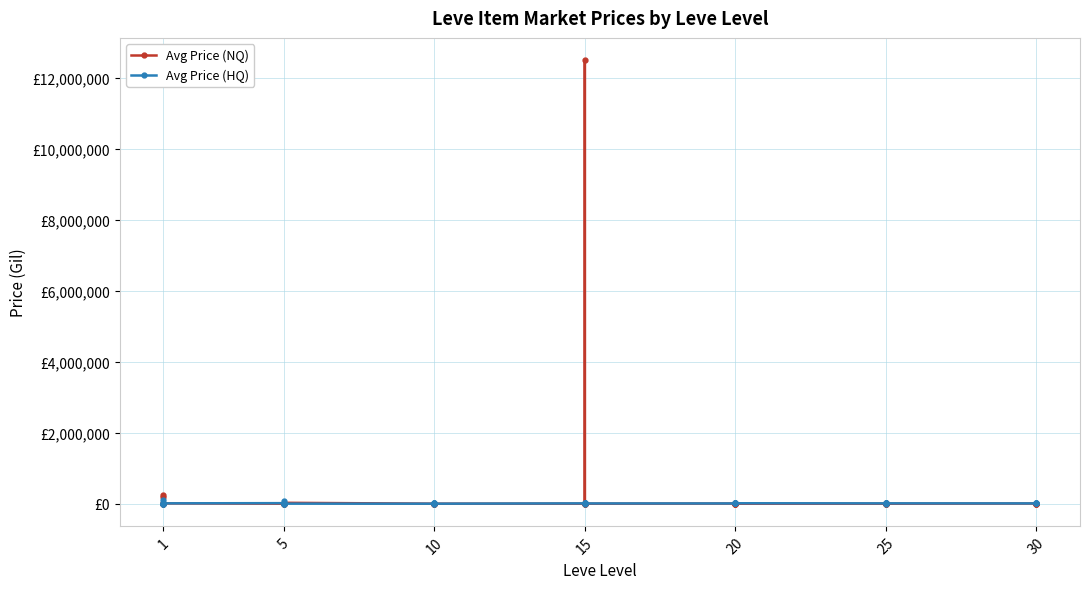

Which category has the highest value in the Avg Price (HQ) series?

1